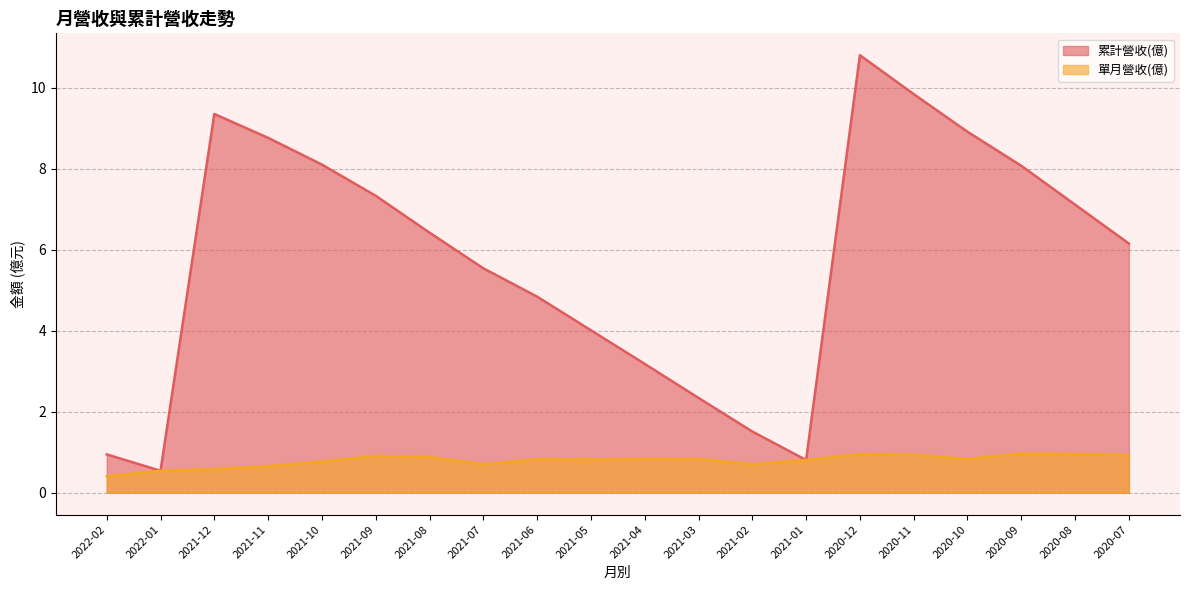

What position from the right is 2021-04?

10